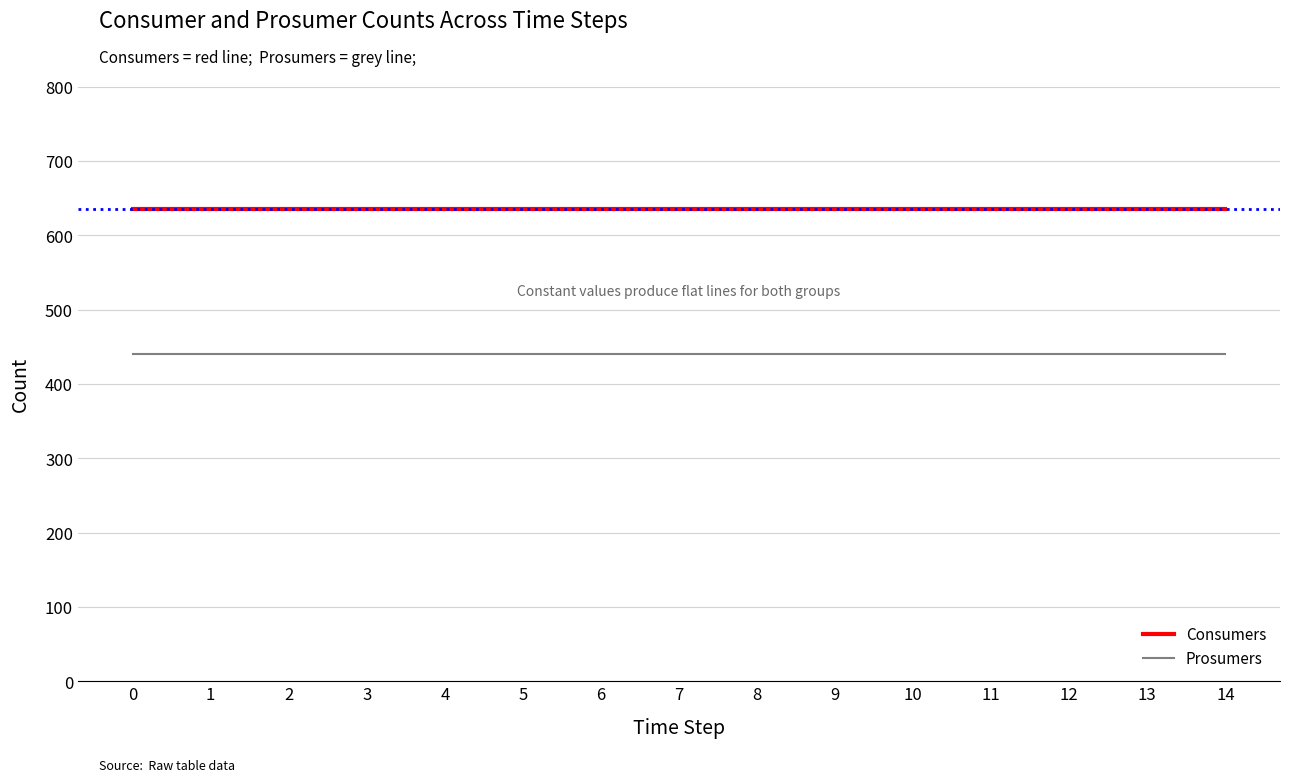

True or false: Consumers and Prosumers intersect in this chart.

False